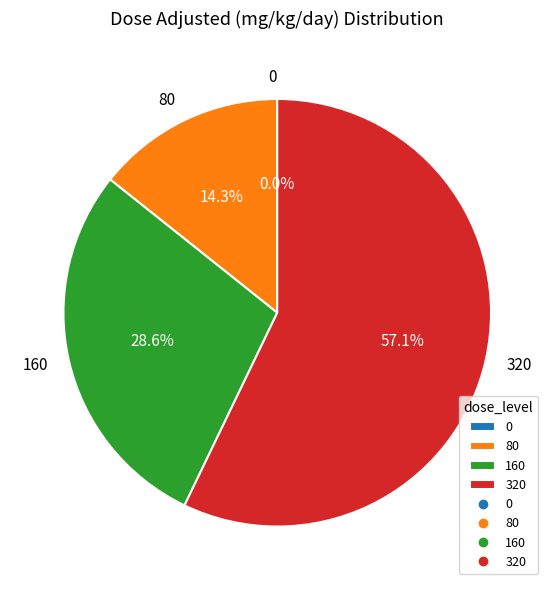

Between 80 and 320, which is larger?

320